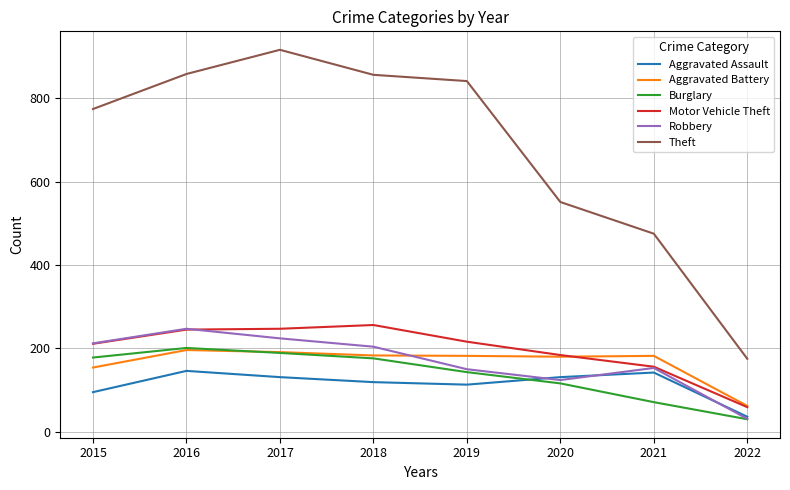

What is the minimum value for Aggravated Battery?

62